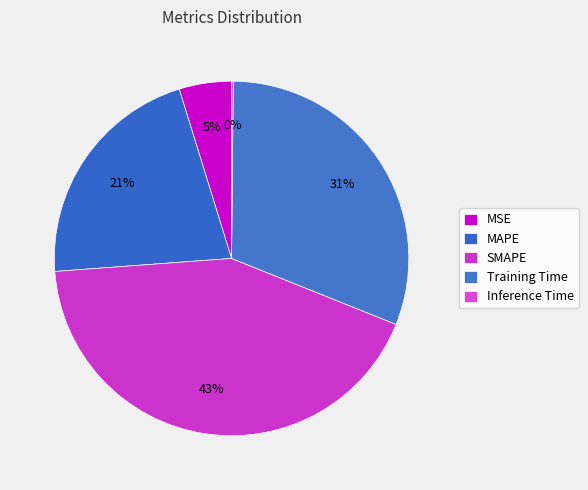

Is there a majority slice in this chart?

No